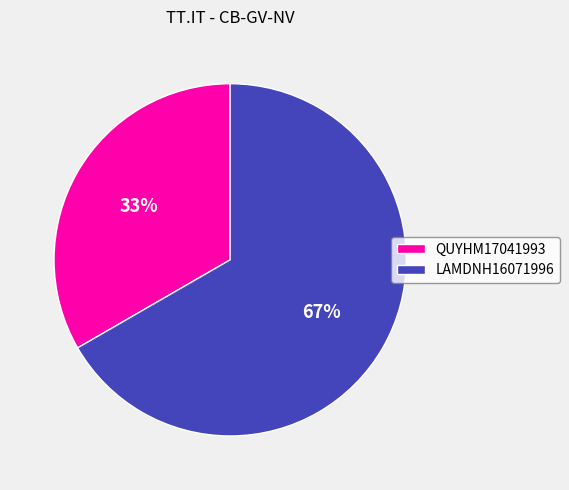

Which category has the biggest portion of the pie?

LAMDNH16071996